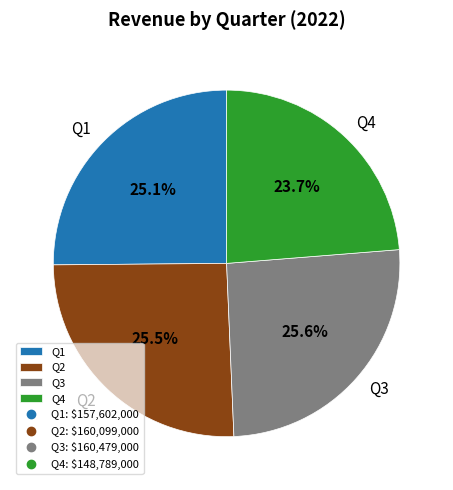

Between Q4 and Q3, which is larger?

Q3